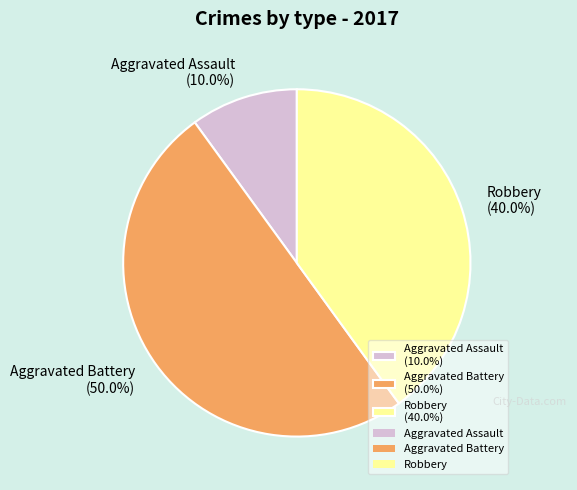

Between Aggravated Battery and Aggravated Assault, which is larger?

Aggravated Battery